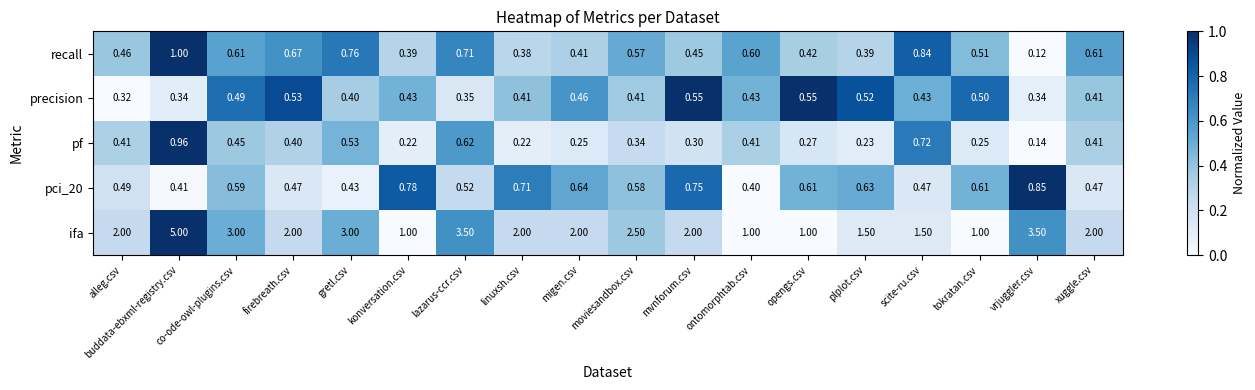

At how many categories does at least one series exceed 0?

18